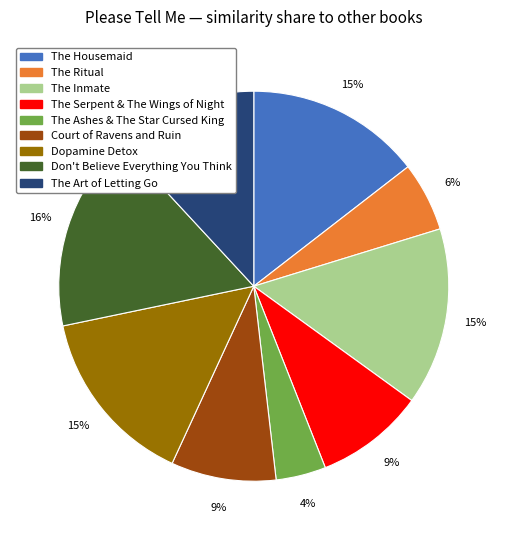

To the nearest percent, what is the average slice percentage?

11%